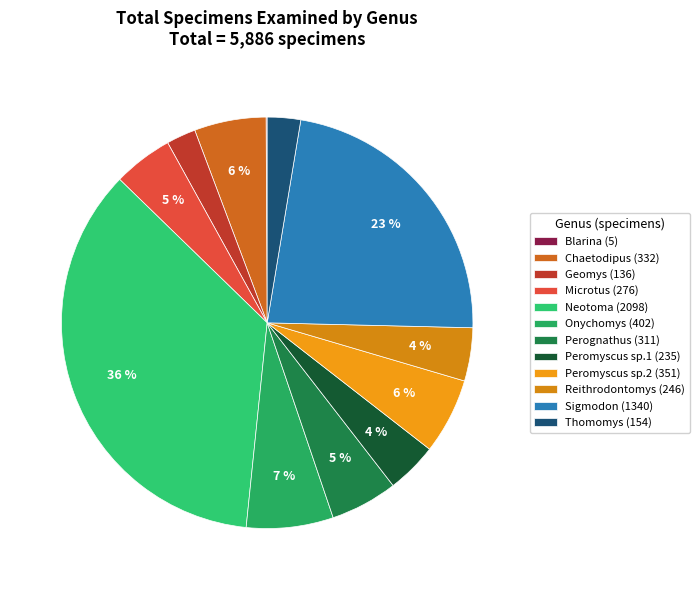

Is Thomomys the majority of the pie?

No